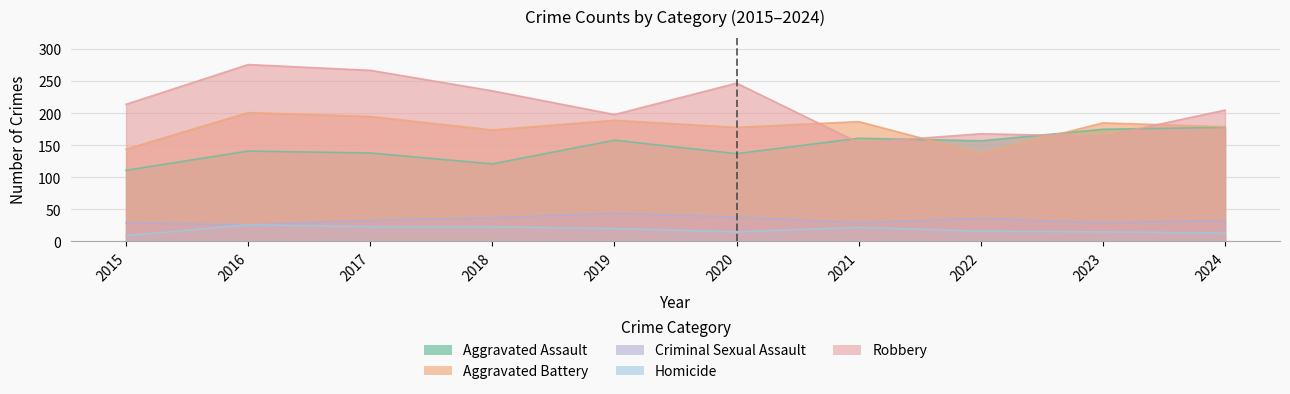

Reading left to right, what are all the values shown in this chart?

Aggravated Assault: 111	141	138	121	158	137	161	157	175	178
Aggravated Battery: 144	201	195	174	189	178	187	137	185	179
Criminal Sexual Assault: 29	26	33	37	44	38	29	36	29	33
Homicide: 9	26	23	23	20	15	22	16	15	13
Robbery: 214	276	267	235	198	247	154	168	164	205